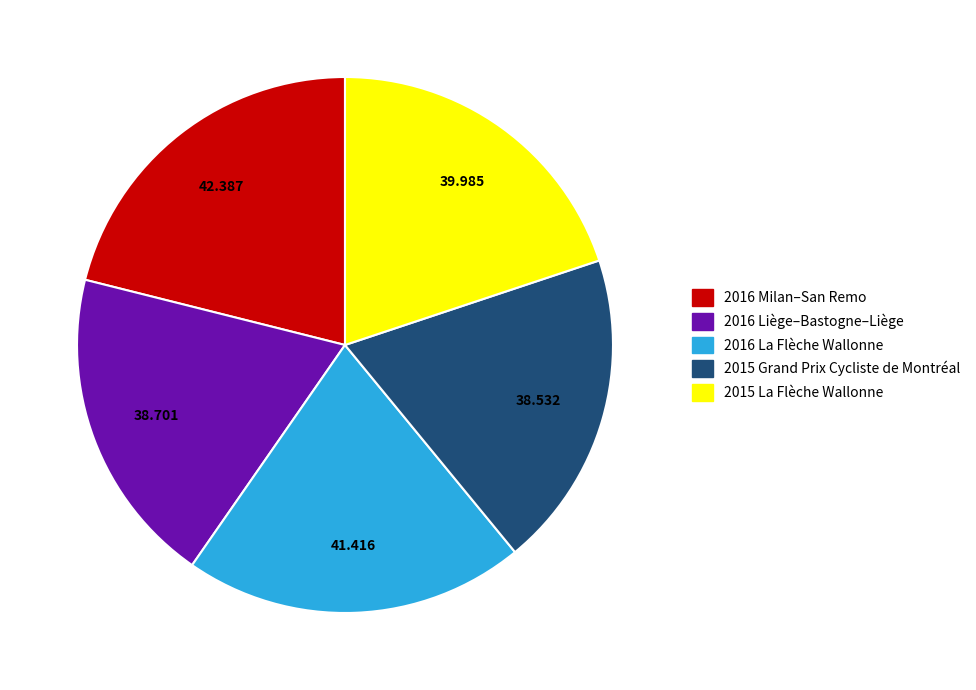

What is the ratio of the value at 2015 La Flèche Wallonne to the value at 2016 La Flèche Wallonne?

1.0